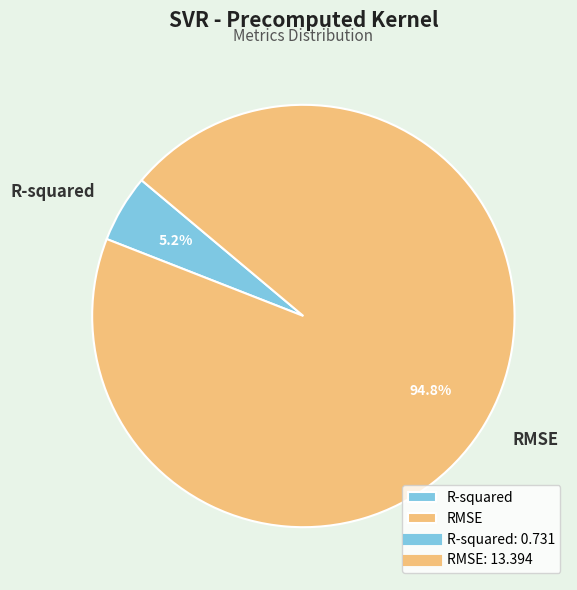

To the nearest percent, what portion does RMSE represent?

95%